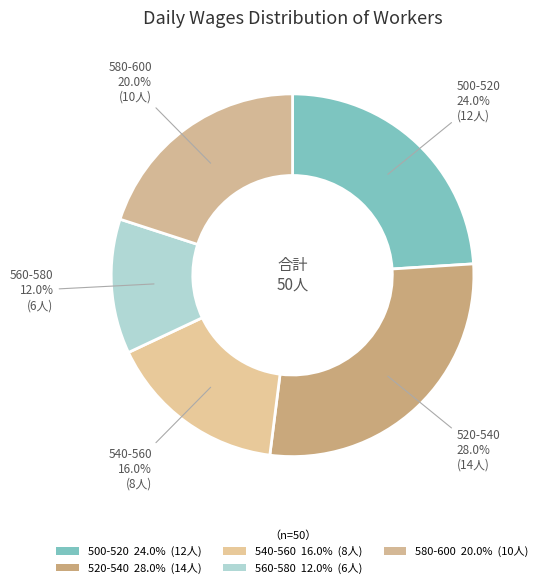

What percentage is the 560-580 slice, to the nearest percent?

12%